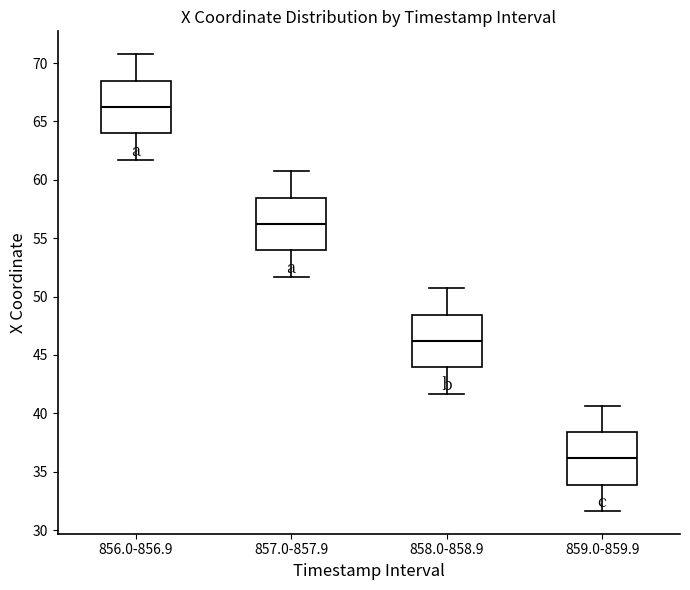

Where does the upper whisker of the box for 856.0-856.9 end on the y-axis? The values are not printed on the chart, so give them approximately, as read against the axis.

71.0